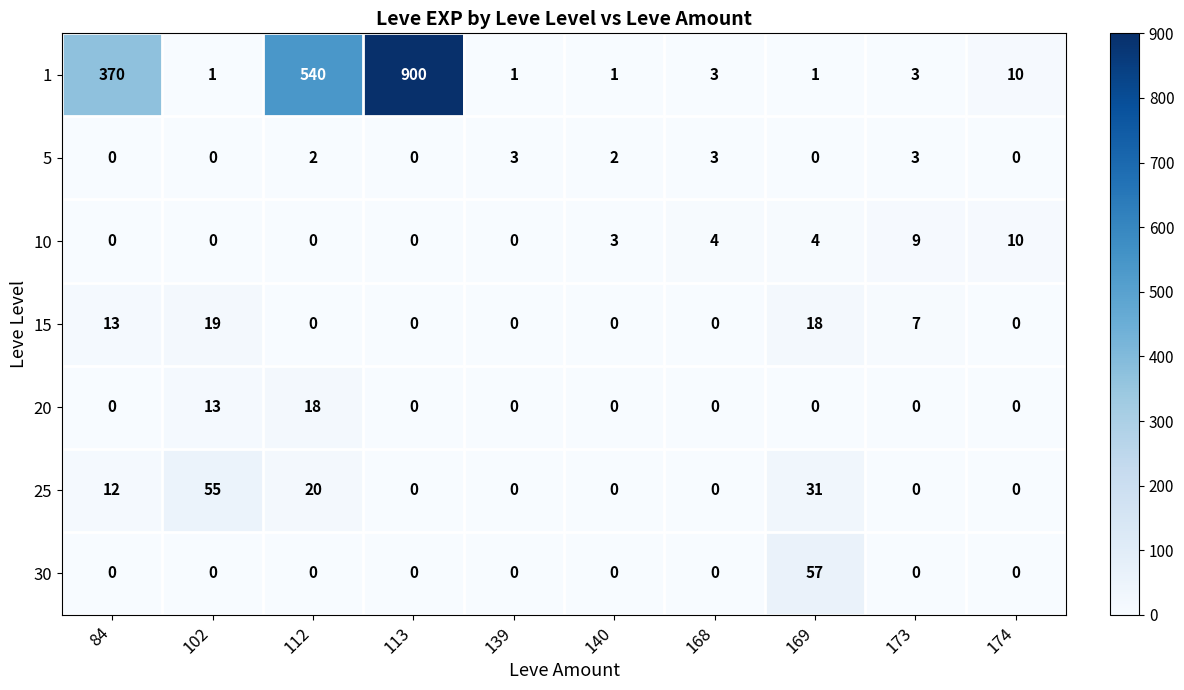

List the series in order of their peak value, lowest first.

5, 10, 20, 15, 25, 30, 1